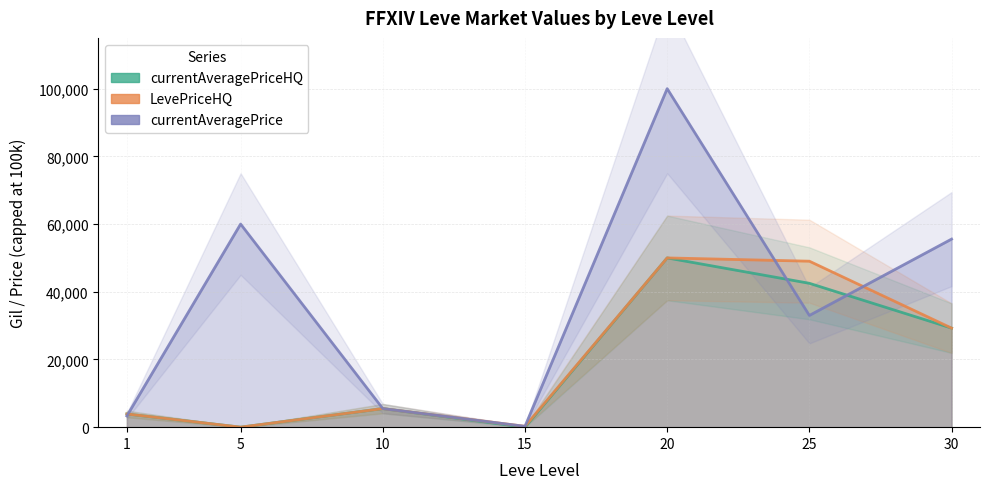

At which label does currentAveragePriceHQ first exceed 5487?

10